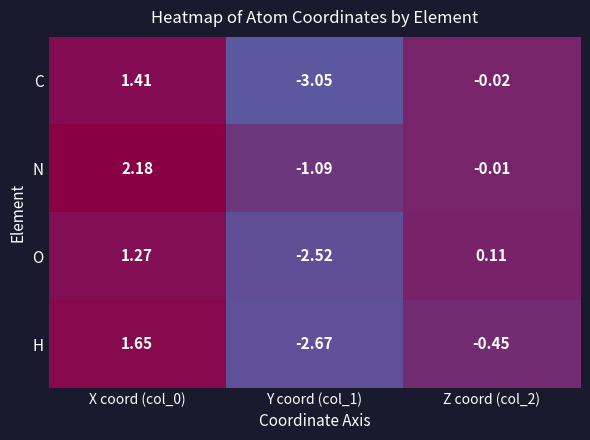

List the series in order of their peak value, highest first.

N, H, C, O